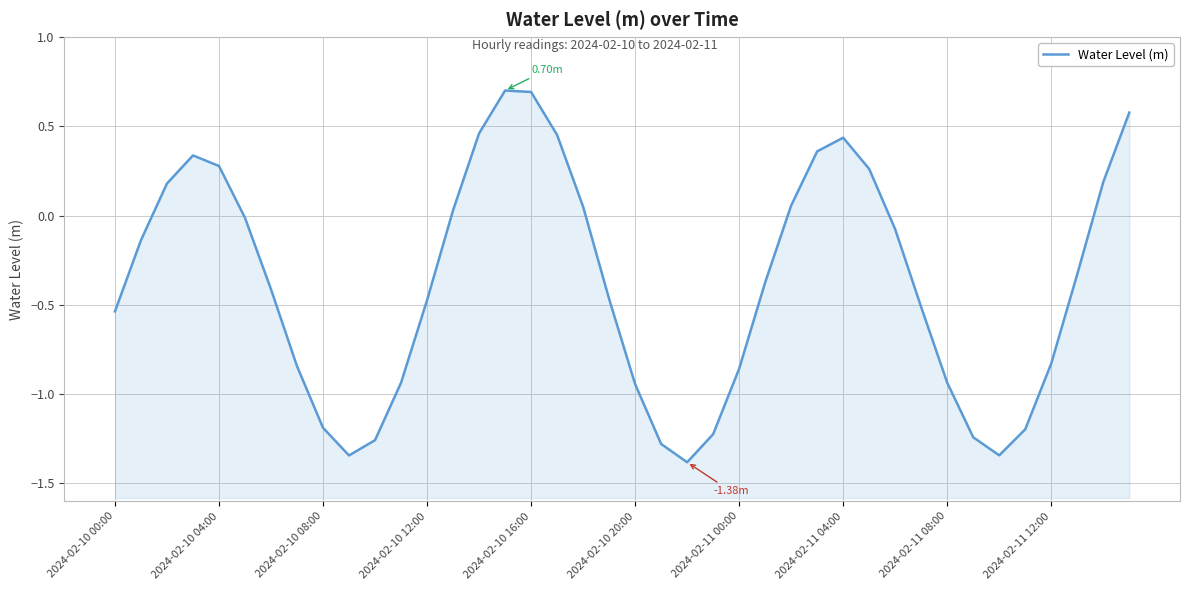

How many data points does each series have?

40